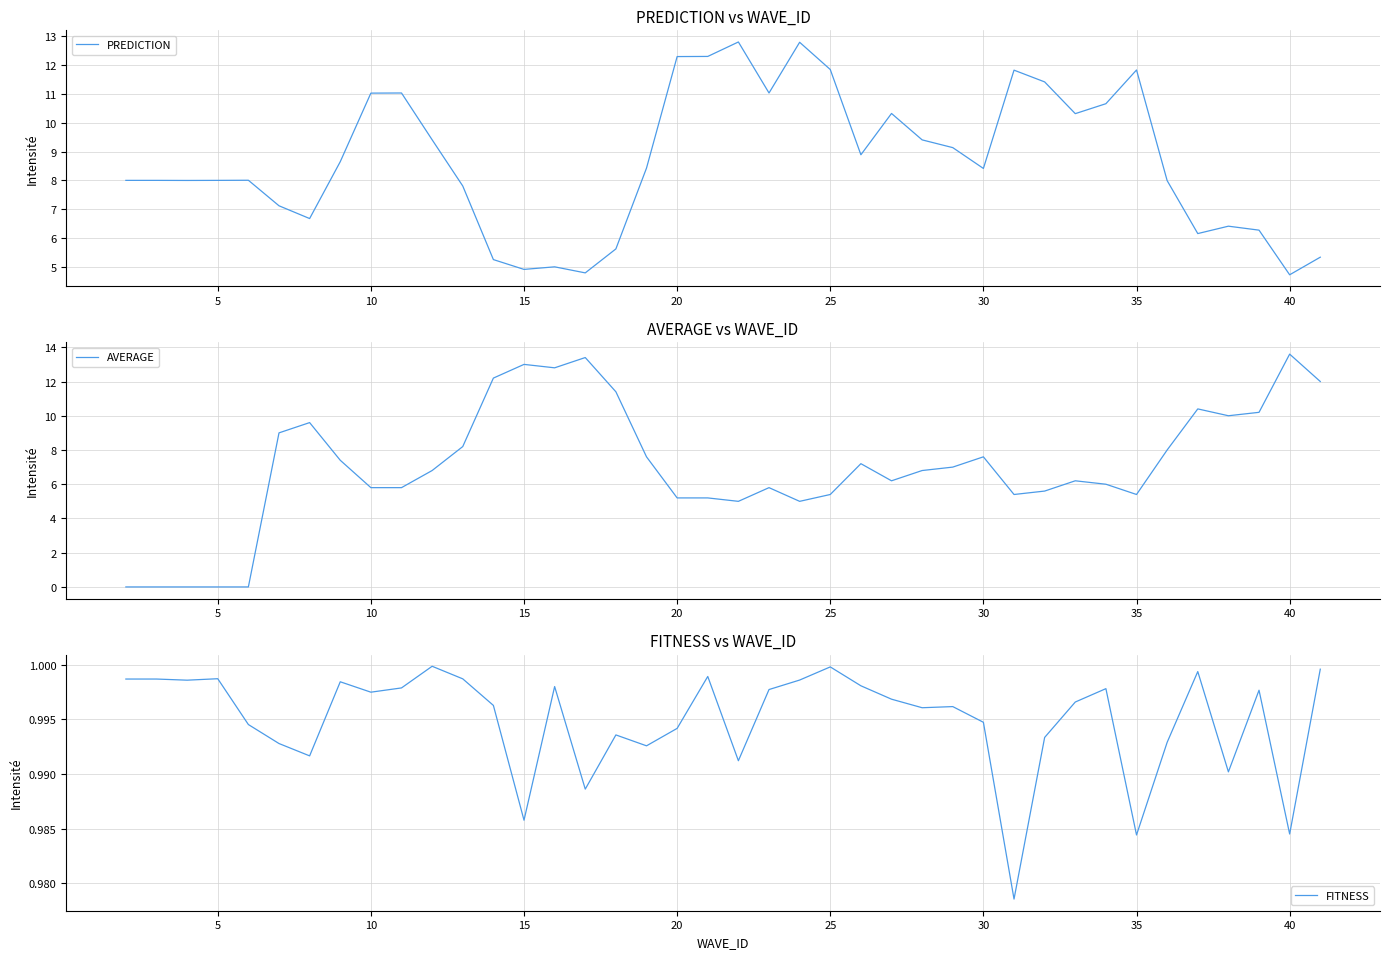

What are all the series names shown in the legend?

PREDICTION, AVERAGE, FITNESS